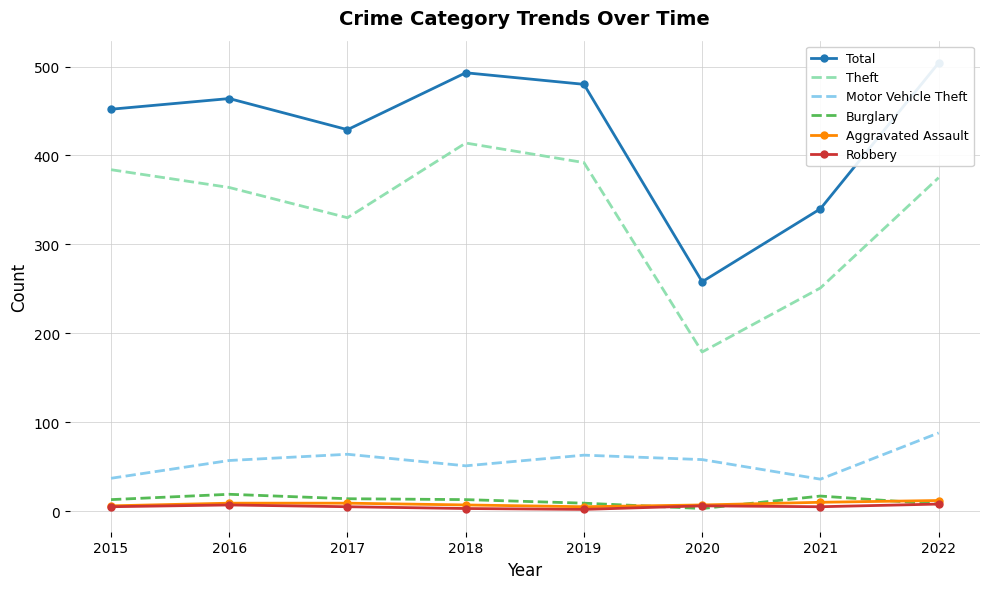

Which series has the largest total across all categories?

Total